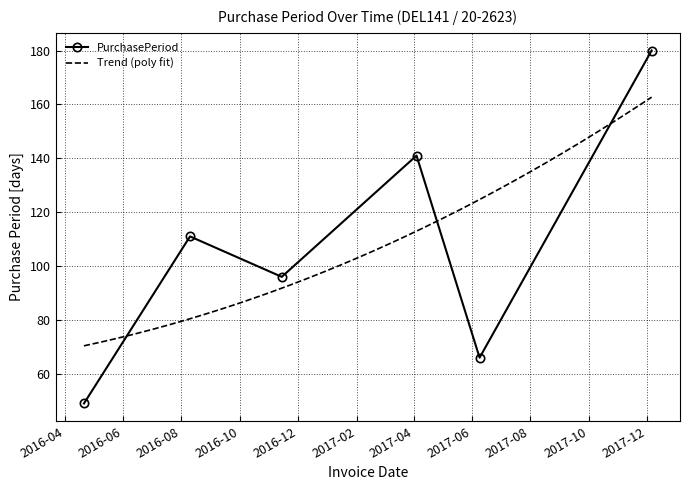

The value at 2016-08-10 is 193. True or false?

False